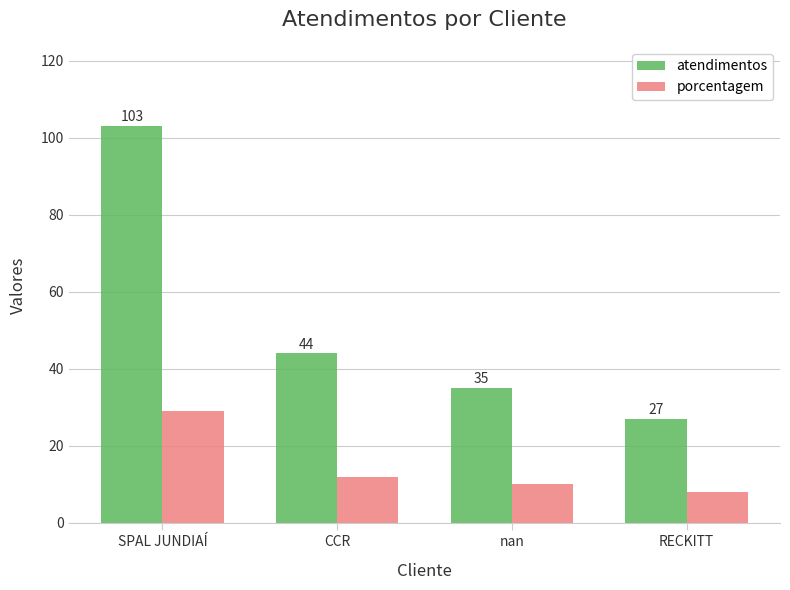

True or false: atendimentos has a value of 59 at nan.

False